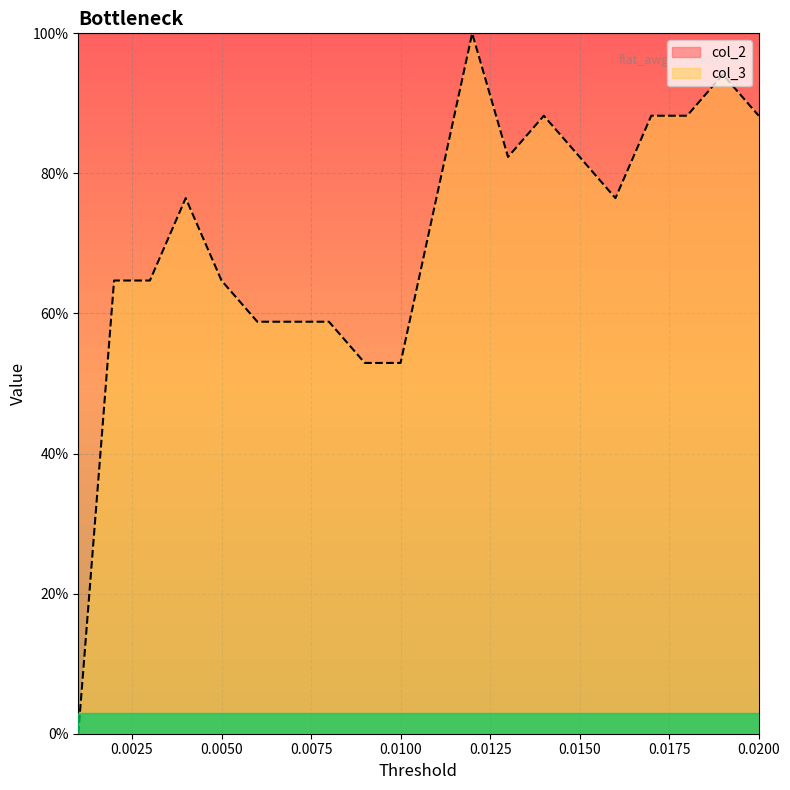

At which category does the data reach its first local peak?

0.004